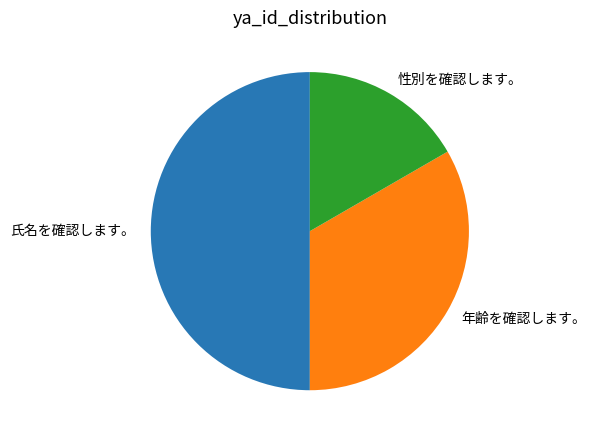

How many segments does this pie chart have?

3